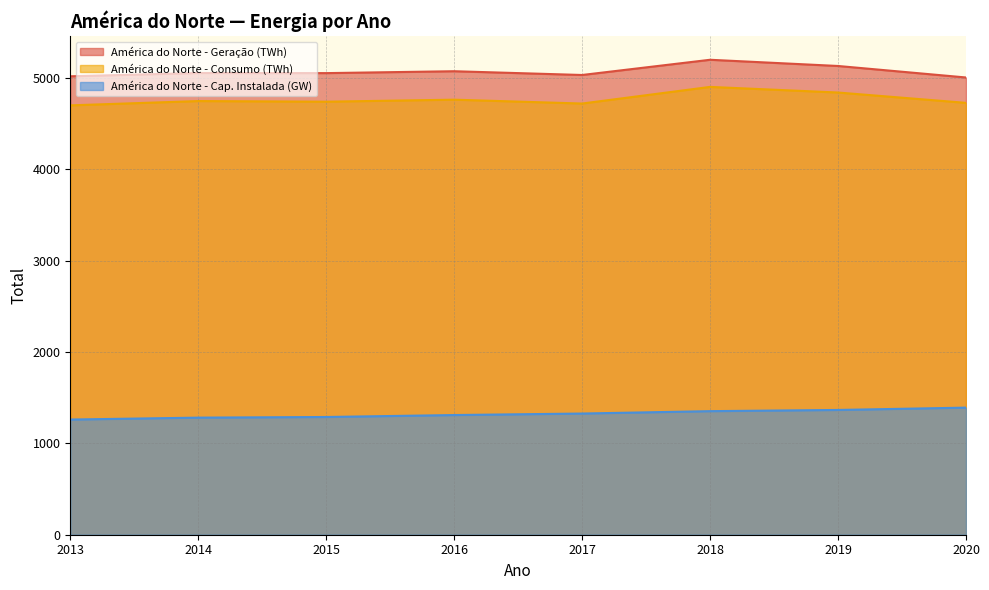

How many lines are shown in the chart?

3